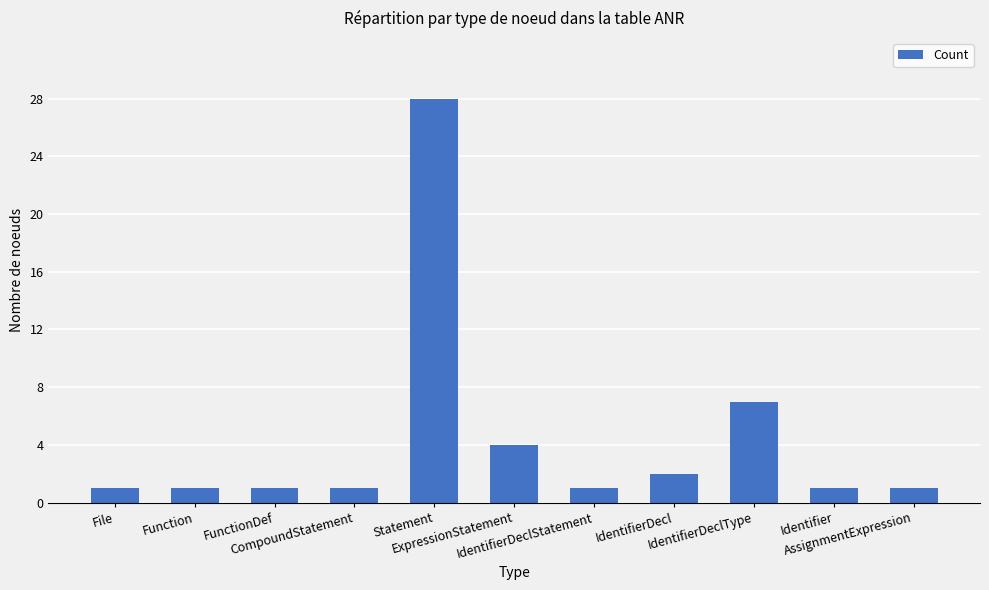

What is the value of the 5th bar from the left?

28